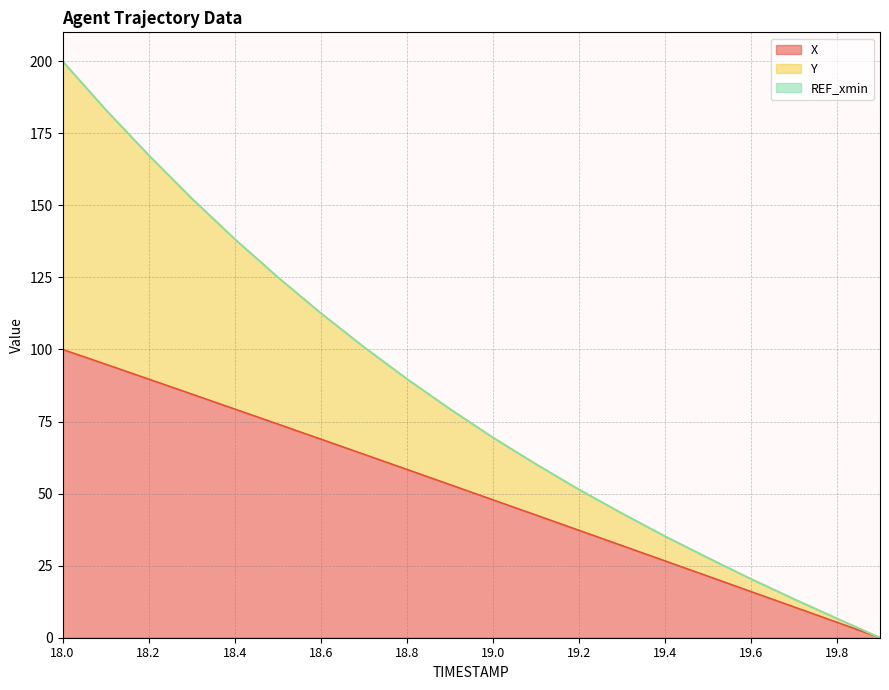

True or false: X and Y intersect in this chart.

False